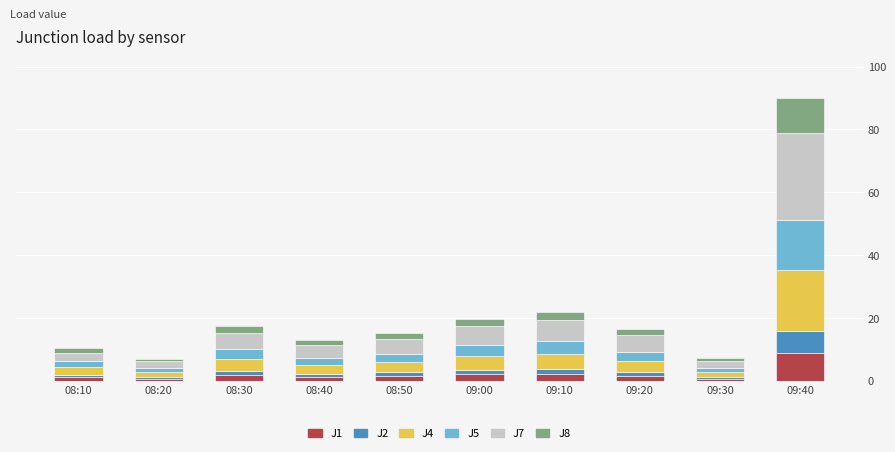

At which label does J1 reach its peak?

09:40